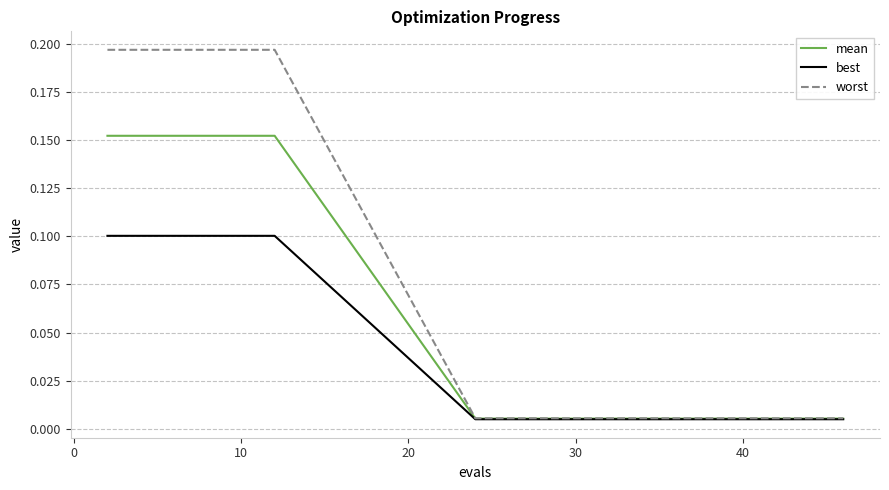

Which series has the largest total across all categories?

worst